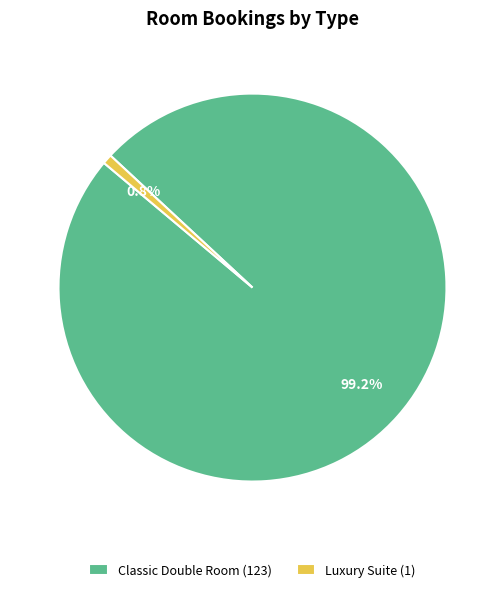

Which category has the biggest portion of the pie?

Classic Double Room